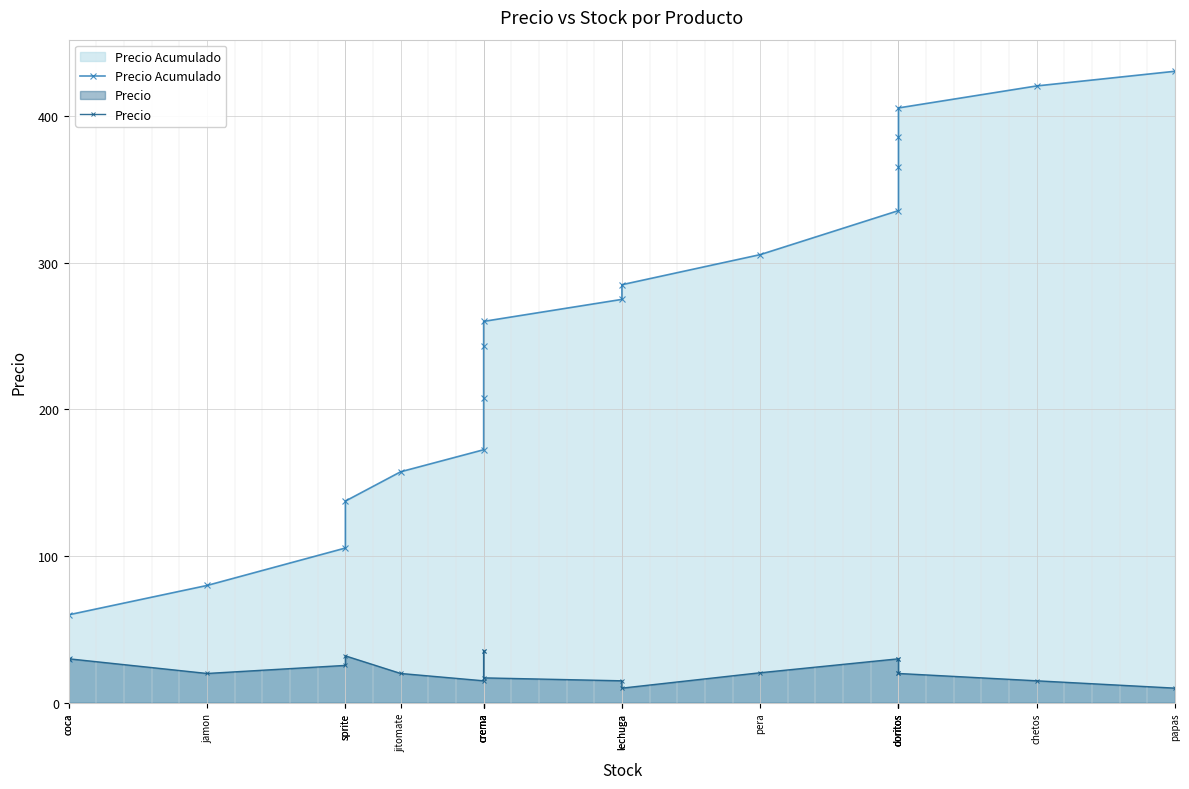

Where is the first local minimum for Precio?

jamon